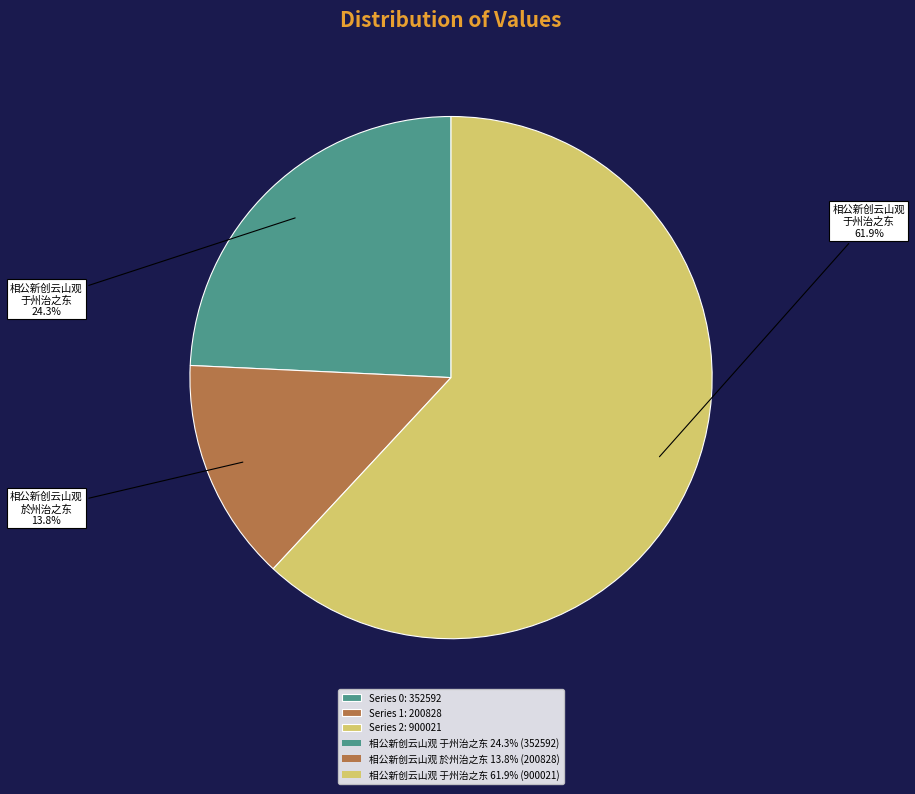

To the nearest percent, what is the average slice percentage?

33%